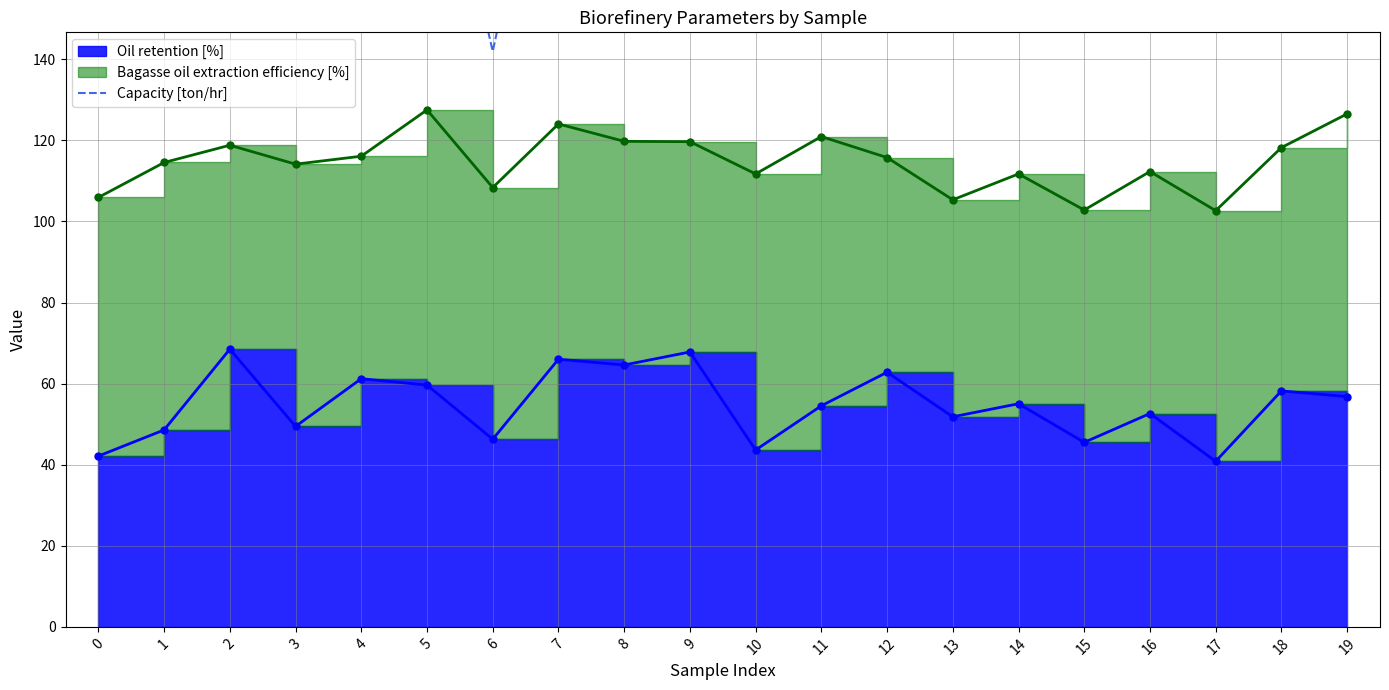

How many points are higher than both their immediate neighbors (excluding endpoints)?

6